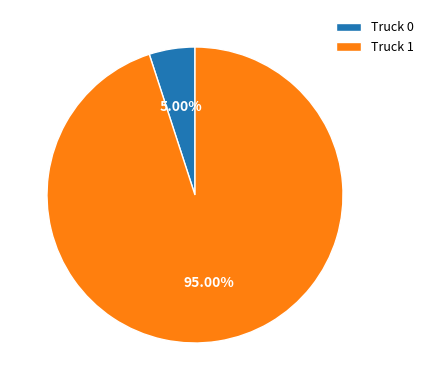

What portion of the pie excludes Truck 1?

5.0%